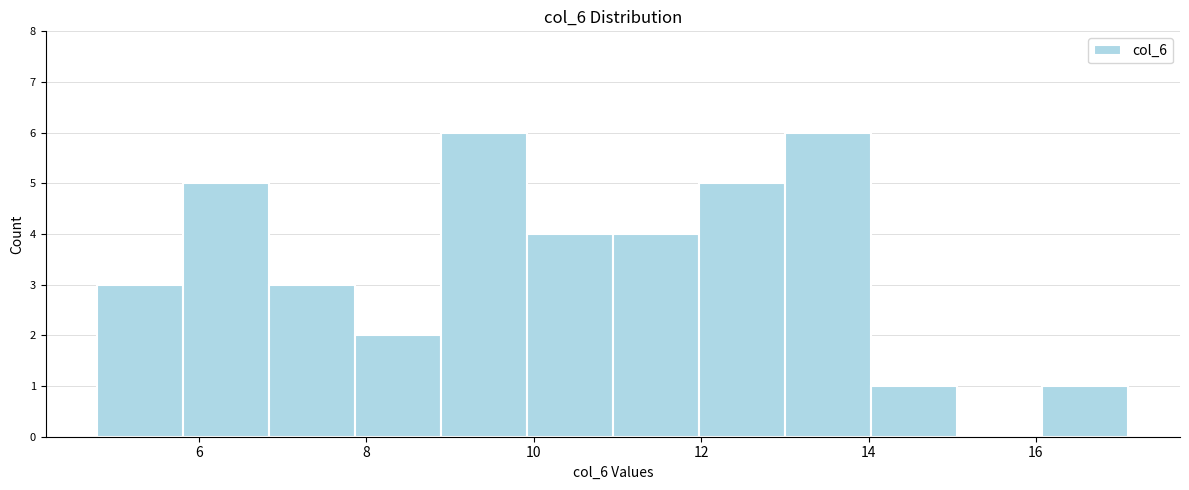

Reading left to right, list every bar in this chart as the range it spans on the x-axis followed by its height. Neither the bar edges nor the heights are printed on the chart, so give them approximately, as read against the axes.

4.8 to 5.8: 3
5.8 to 6.8: 5
6.8 to 7.8: 3
7.8 to 8.8: 2
8.8 to 10.0: 6
10.0 to 11.0: 4
11.0 to 12.0: 4
12.0 to 13.0: 5
13.0 to 14.0: 6
14.0 to 15.0: 1
15.0 to 16.0: 0
16.0 to 17.2: 1